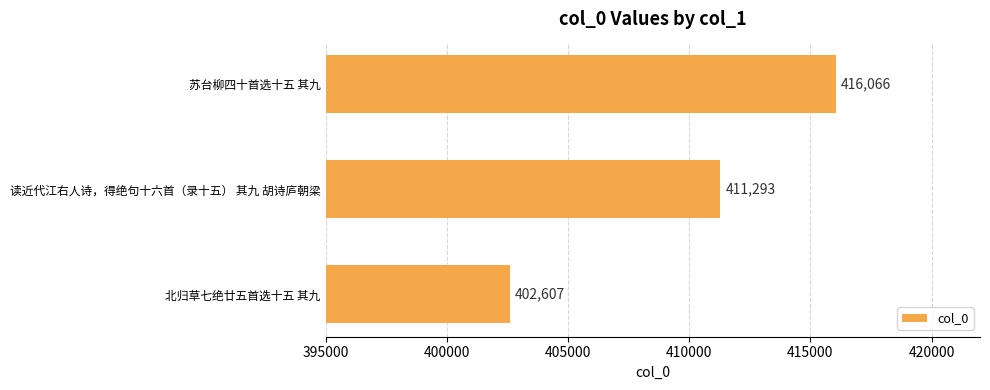

At which category does the chart reach its peak across all series?

苏台柳四十首选十五 其九